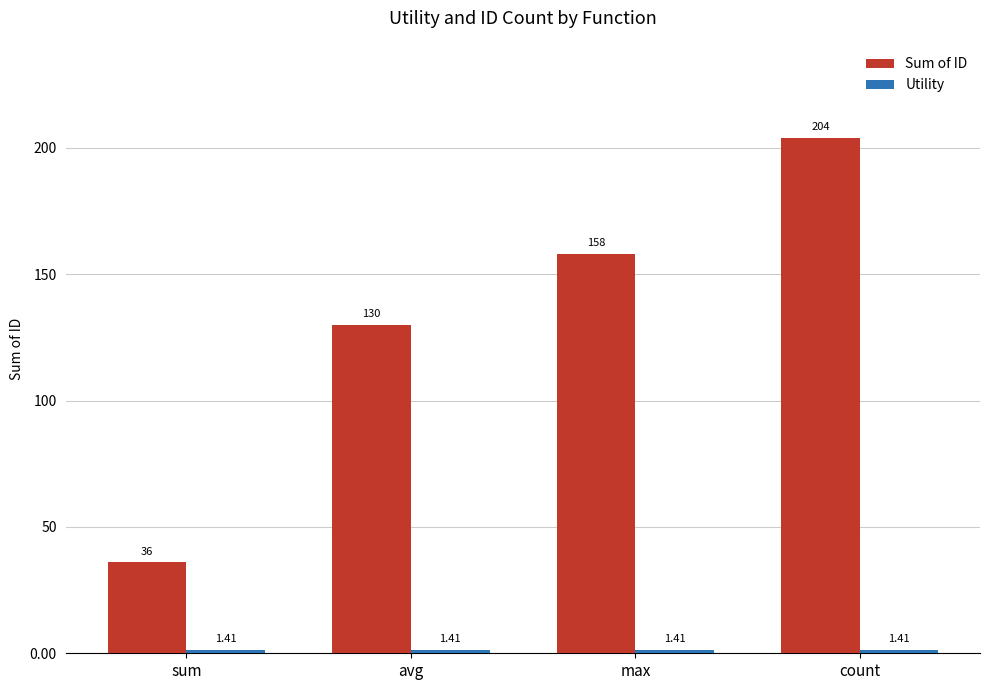

List the labels in order of Sum of ID value, smallest first.

sum, avg, max, count